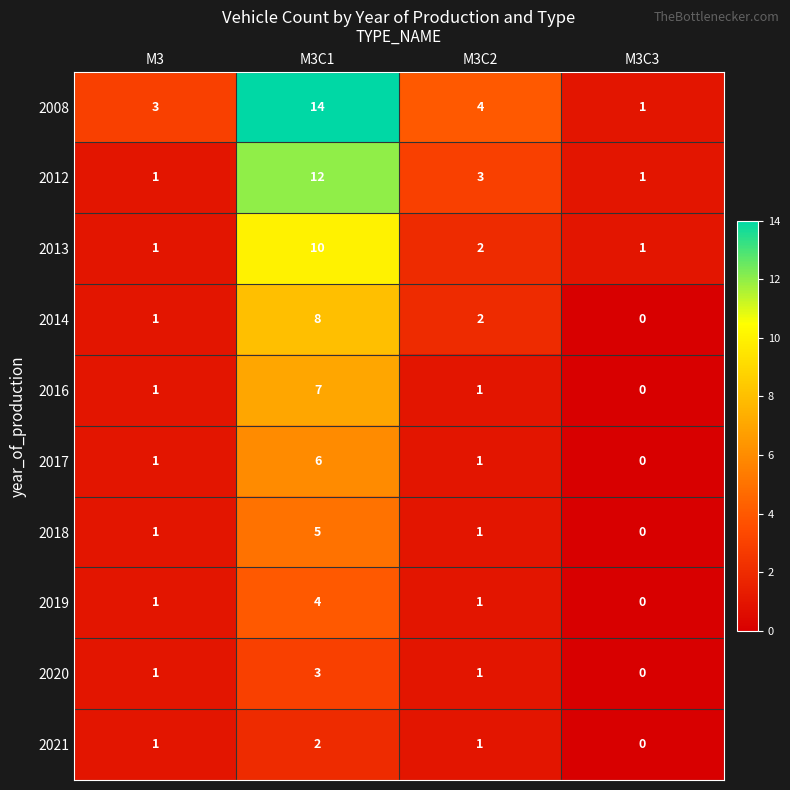

Is the value of 2018 at M3 greater than the value of 2019 at M3C1?

No